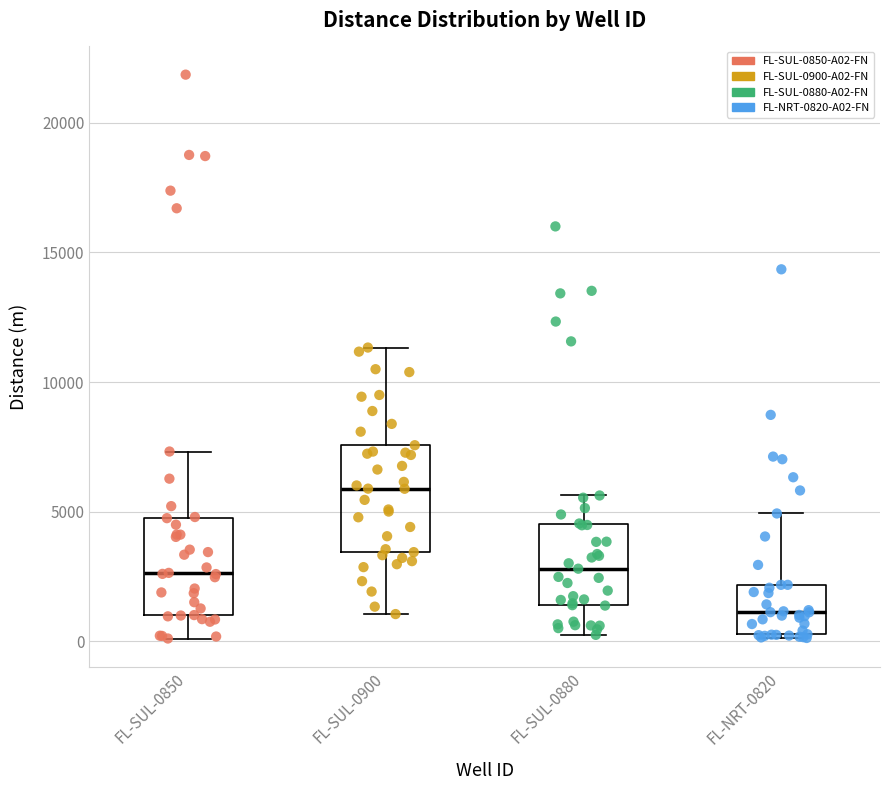

Reading left to right, read every box against the y-axis: the position of its median line, the range the box covers, and the ends of its whiskers. The values are not printed on the chart, so give them approximately, as read against the axis.

FL-SUL-0850: median 2500, box 1000 to 4500, whiskers 0 to 7500
FL-SUL-0900: median 6000, box 3500 to 7500, whiskers 1000 to 11500
FL-SUL-0880: median 3000, box 1500 to 4500, whiskers 0 to 5500
FL-NRT-0820: median 1000, box 500 to 2000, whiskers 0 to 5000